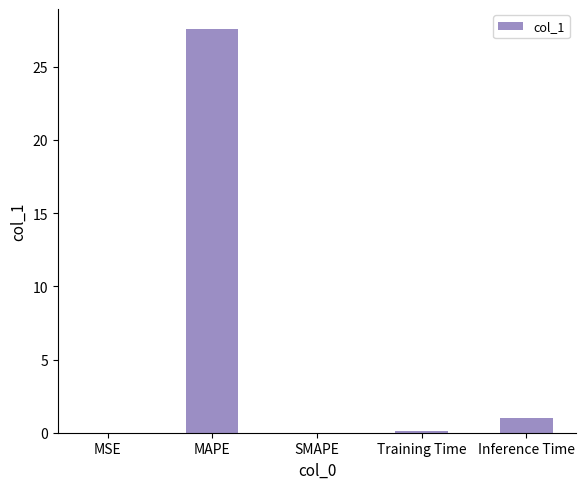

Between SMAPE and MAPE, which is larger?

MAPE